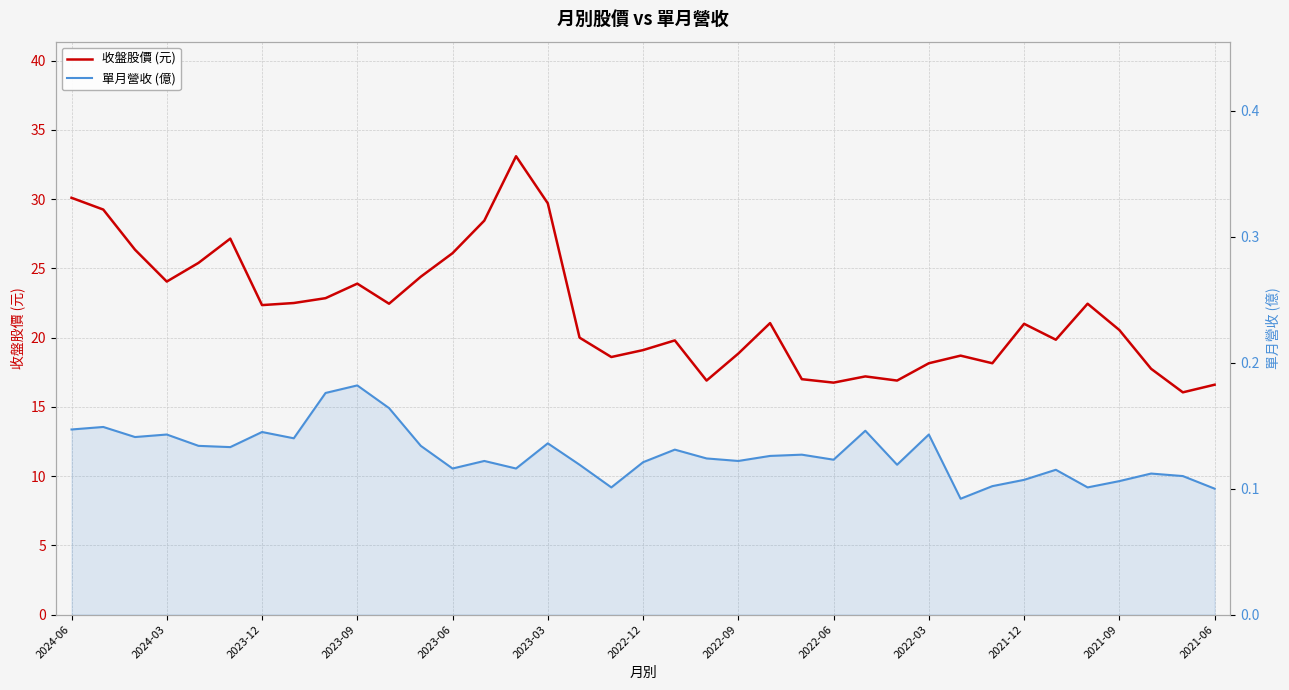

At which category is the sum across all series the highest?

14